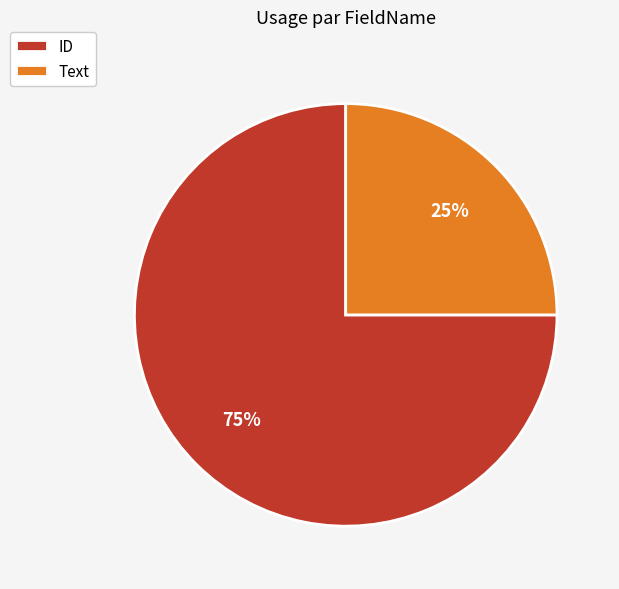

Combined, do ID and Text account for over 50%?

Yes